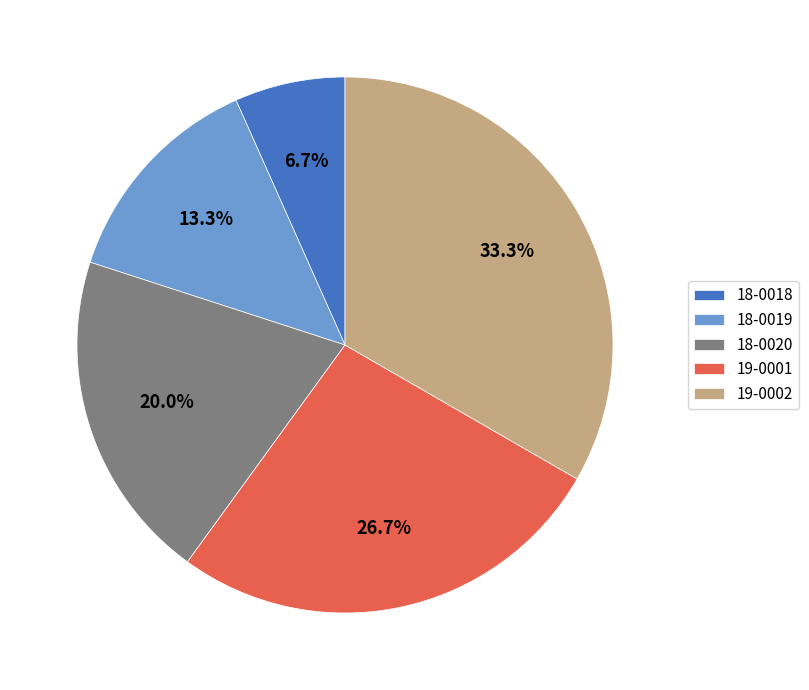

What is the ratio of the value at 18-0020 to the value at 18-0019?

1.5